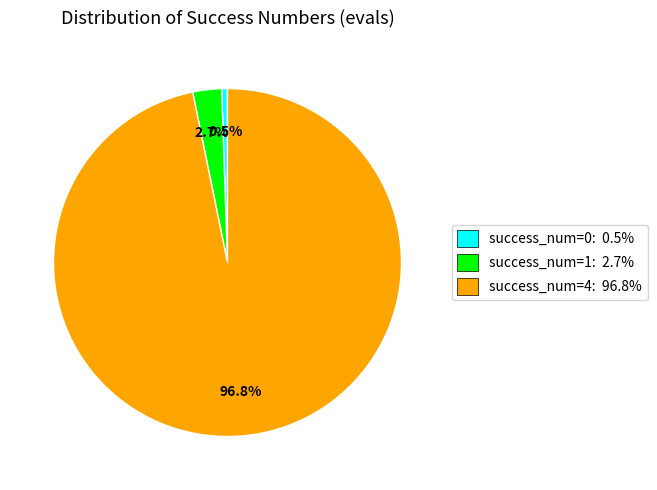

Count the number of slices in the pie.

3